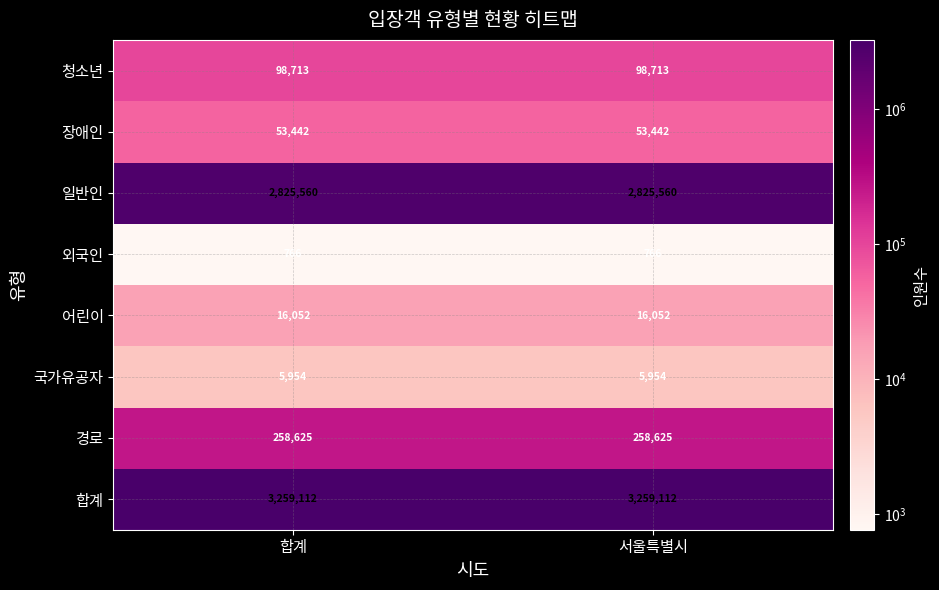

What is the maximum value shown in the chart?

3259112